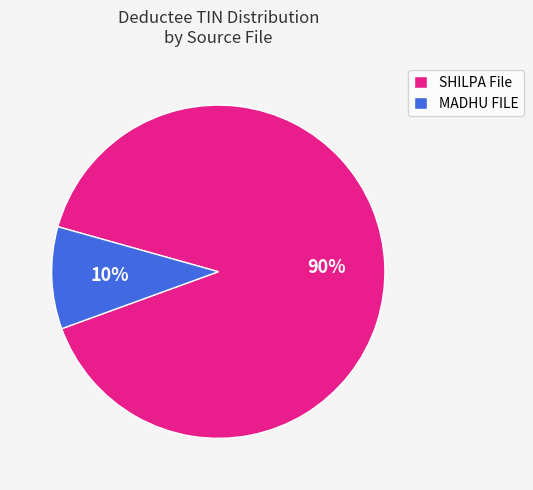

Approximately how many times larger is the value at MADHU FILE compared to SHILPA File?

0.1